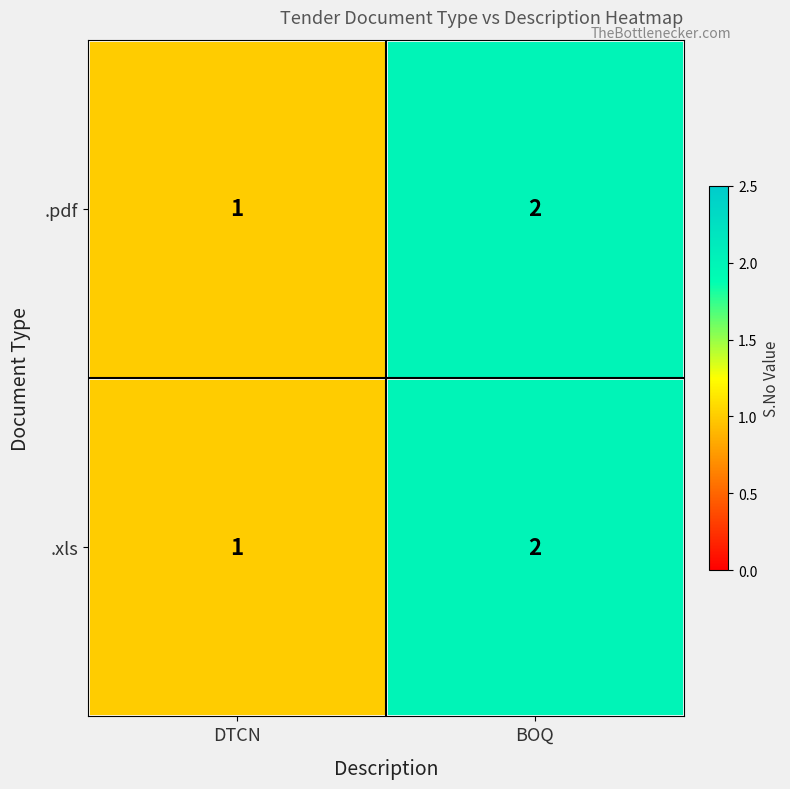

The value of .xls at DTCN is 1. True or false?

True